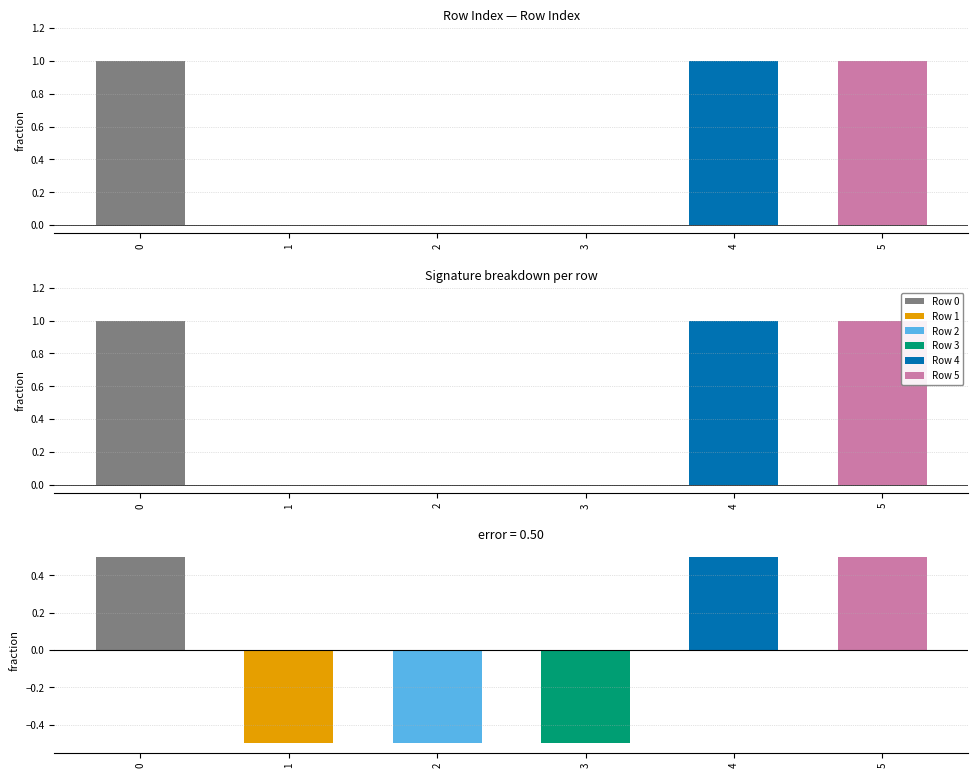

Between 1 and 4, which series saw the biggest shift?

match